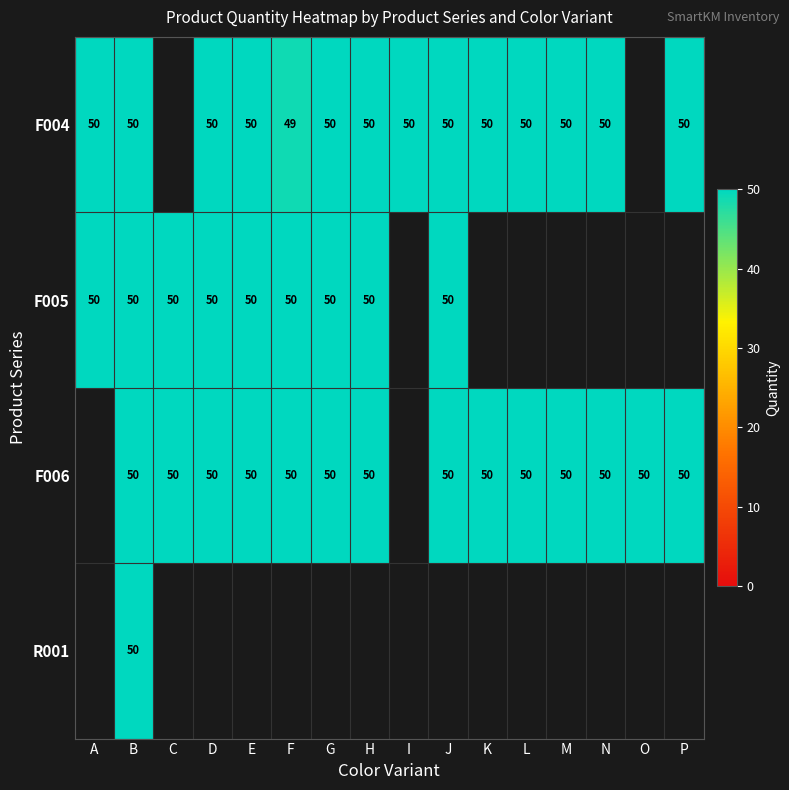

The value of F004 at H is 50. True or false?

True